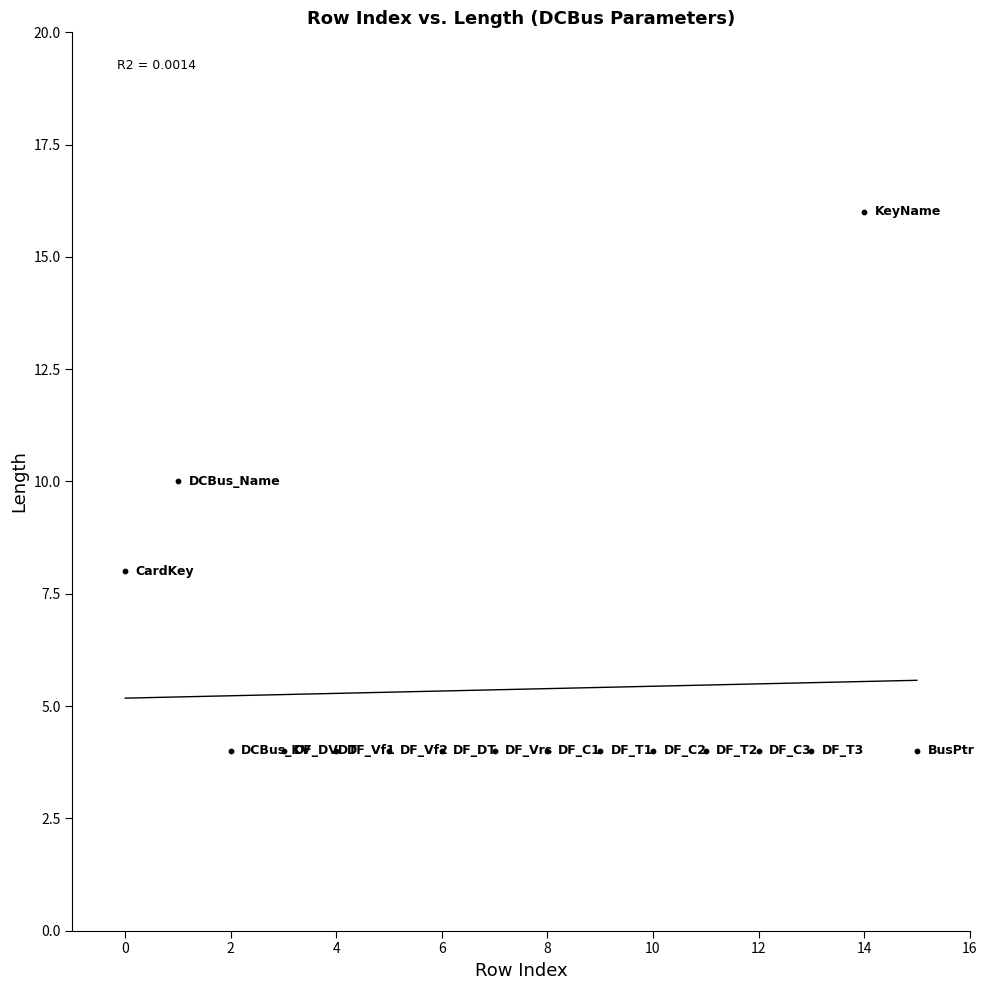

How many data points are displayed?

16